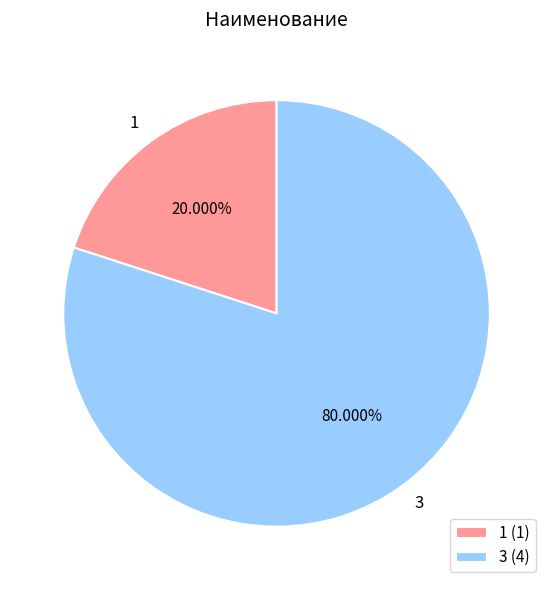

Which category has the smallest portion of the pie?

1